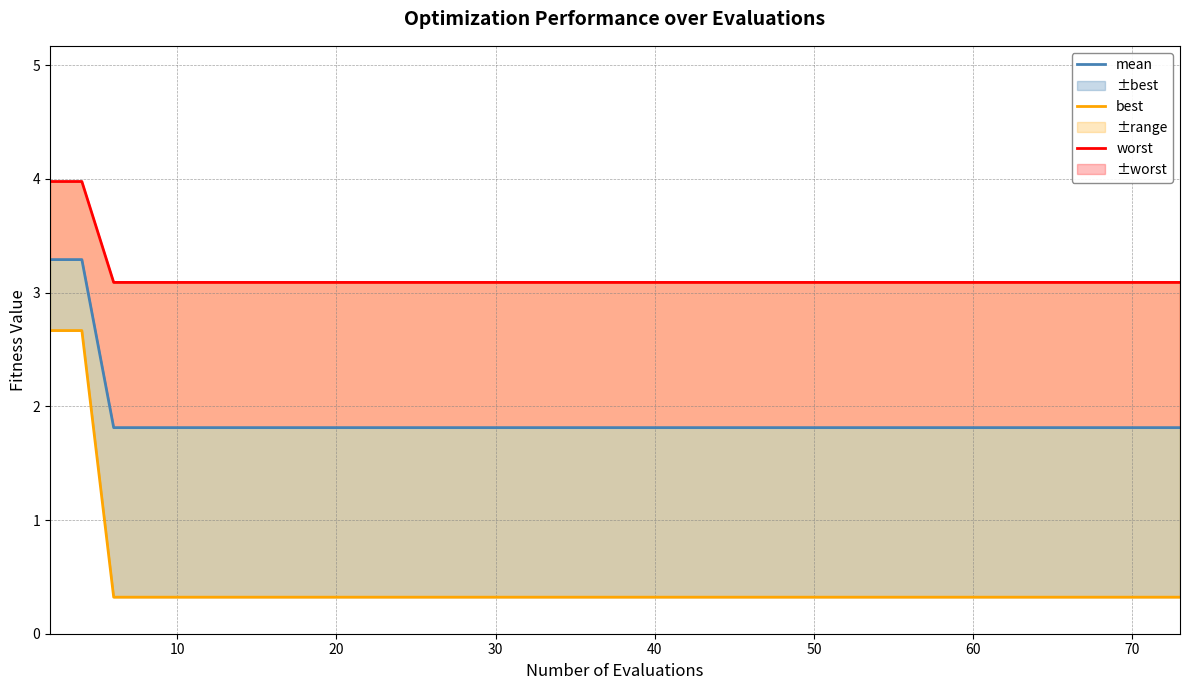

What is the value of the worst point at the 17th from the left?

3.1